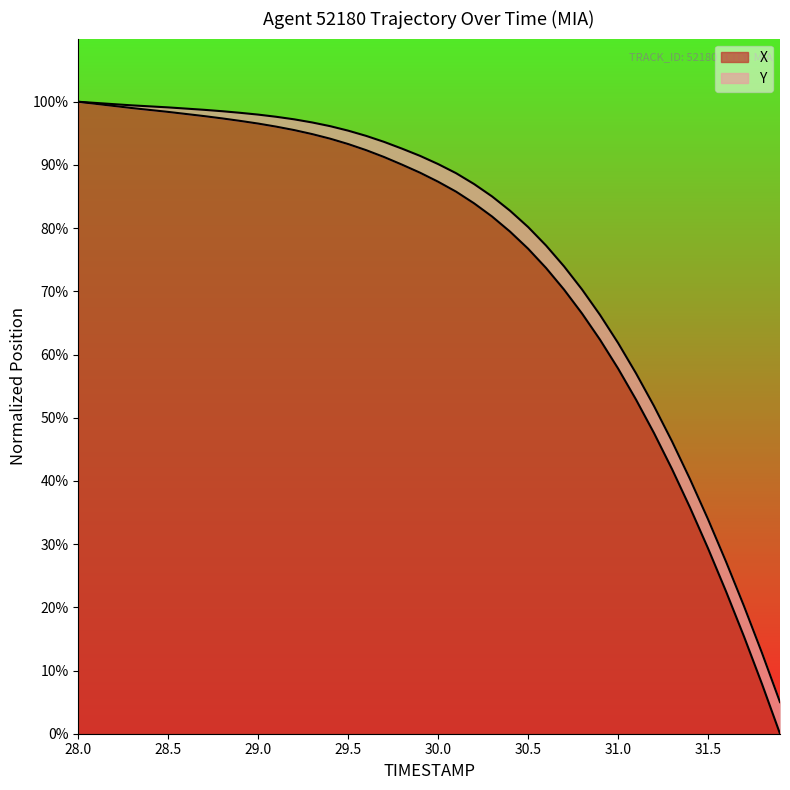

Does the chart display data point markers on the line(s)?

No